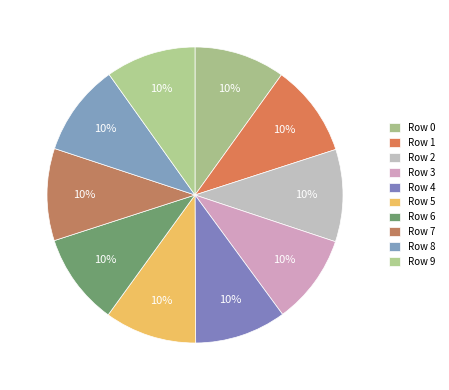

Rank the categories by value from lowest to highest.

3, 9, 0, 4, 6, 5, 8, 7, 2, 1